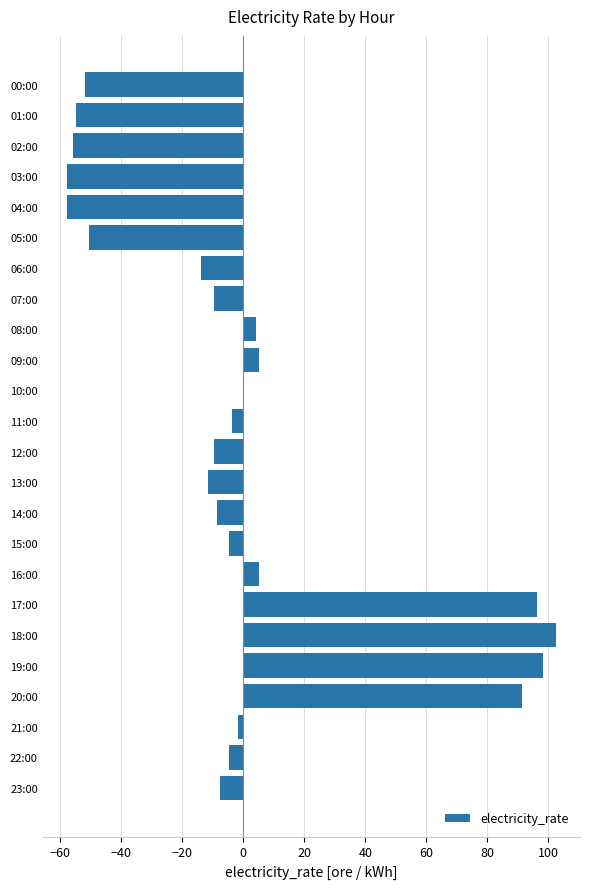

What is the greatest value displayed?

102.3